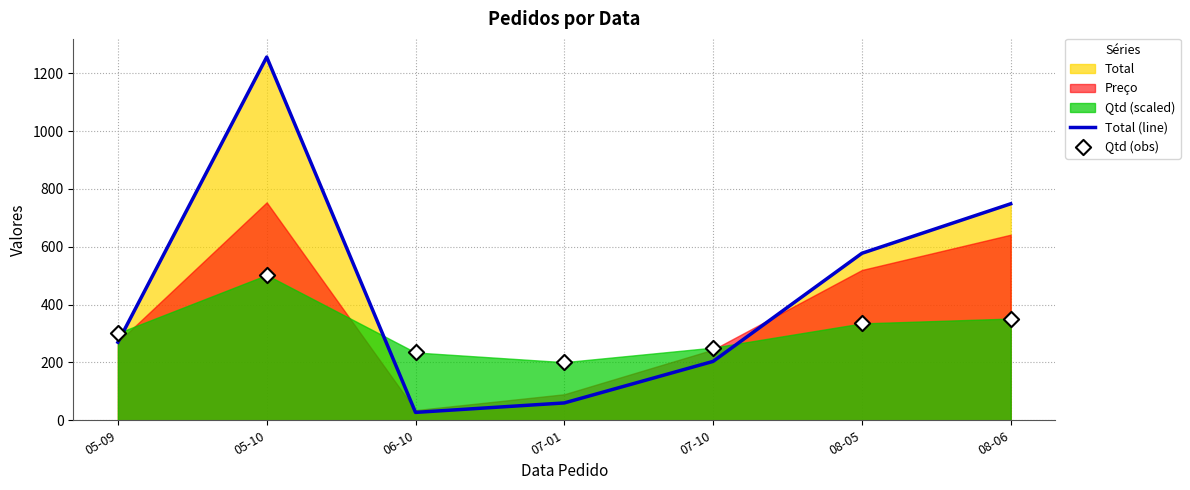

Which series has the widest spread of Y values?

Total (line)